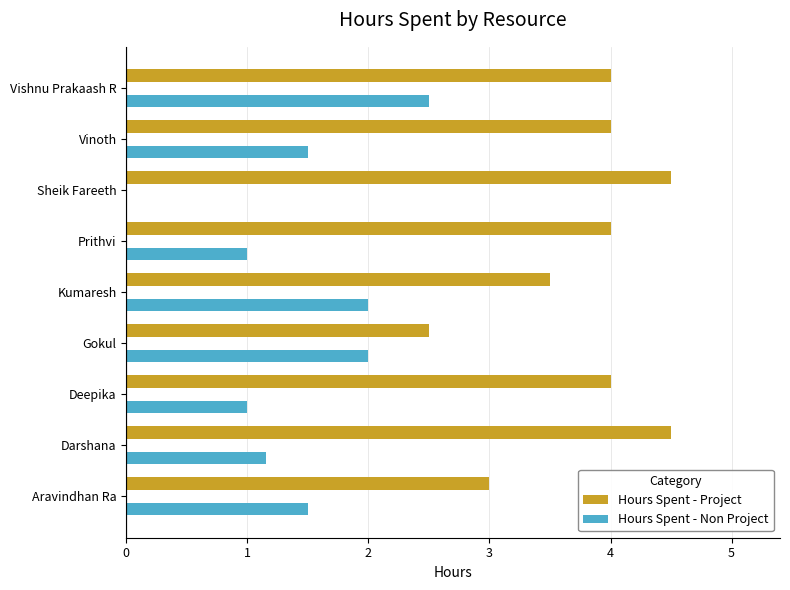

The Hours Spent - Project series shows 4.0 at Vinoth. True or false?

True